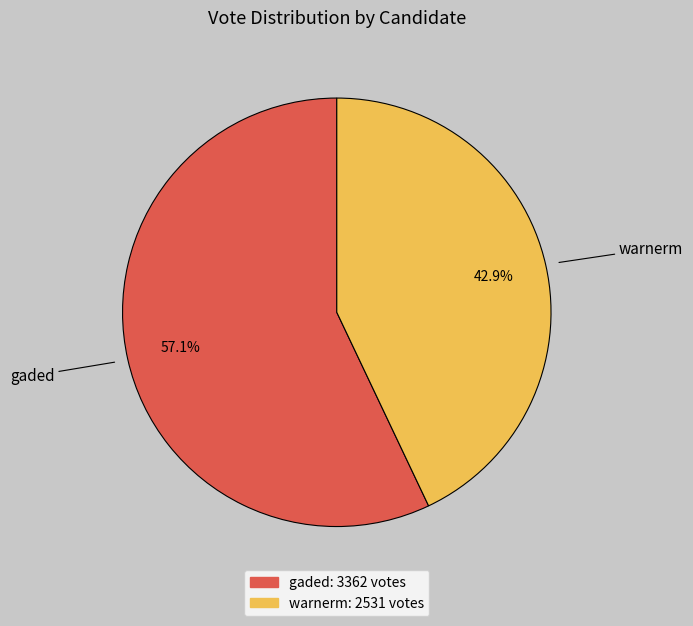

Which has a higher value, gaded or warnerm?

gaded